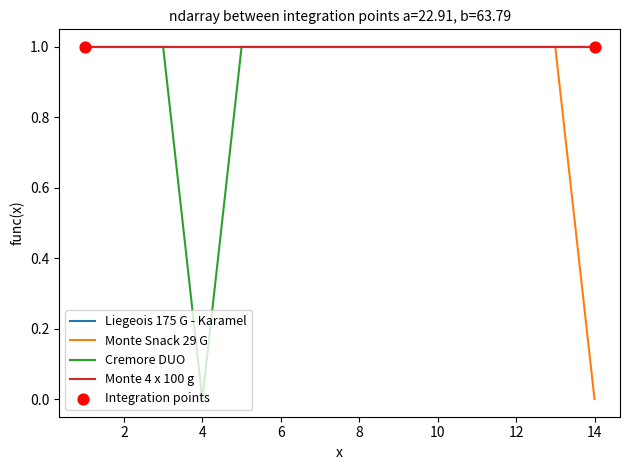

At which category is the sum across all series the highest?

1